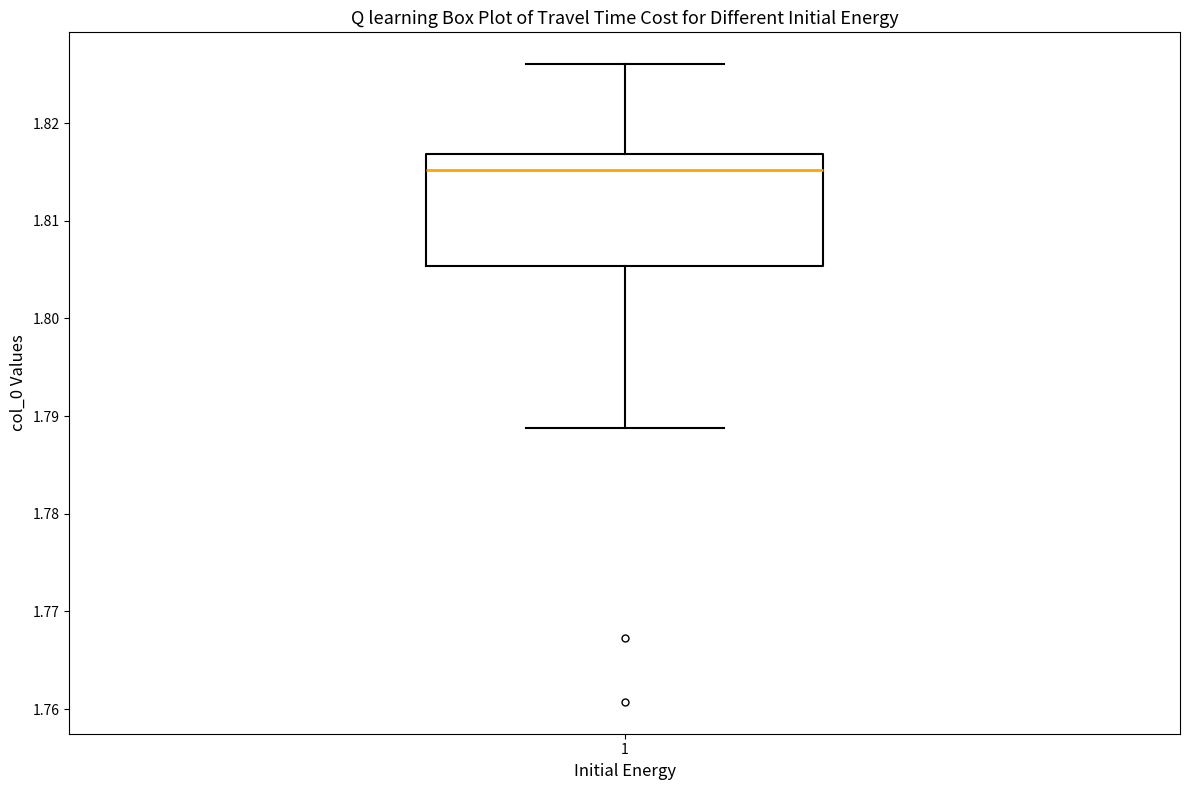

Transcribe this box plot: give where the median line is, the range the box spans, and where the two whiskers end, as read against the y-axis. The values are not printed on the chart, so give them approximately, as read against the axis.

median 1.815, box 1.805 to 1.817, whiskers 1.789 to 1.826